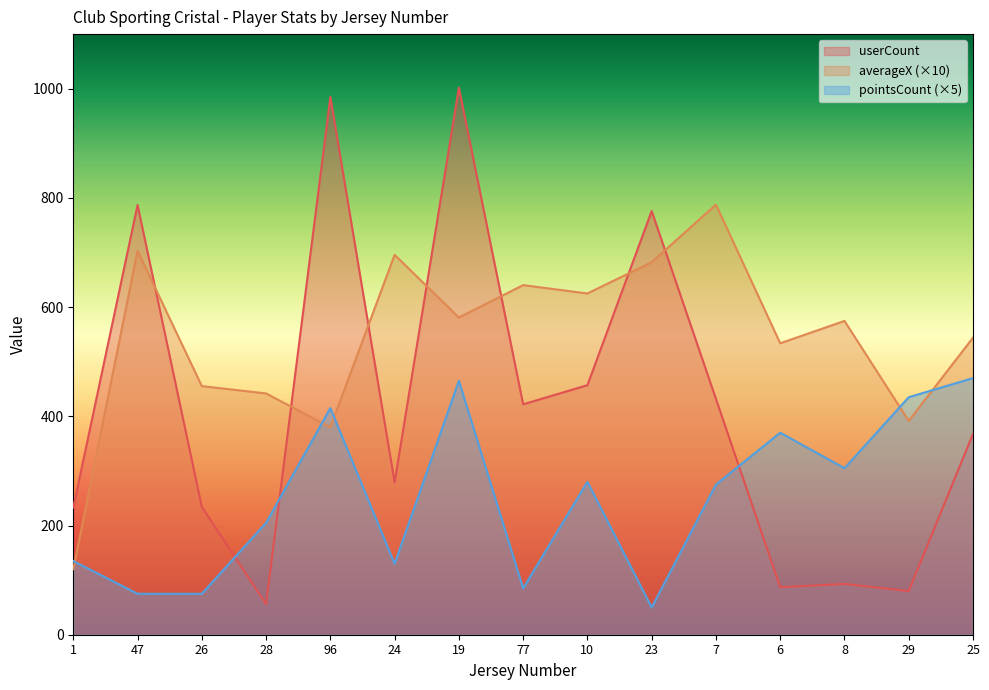

How many times do userCount and pointsCount cross each other?

3